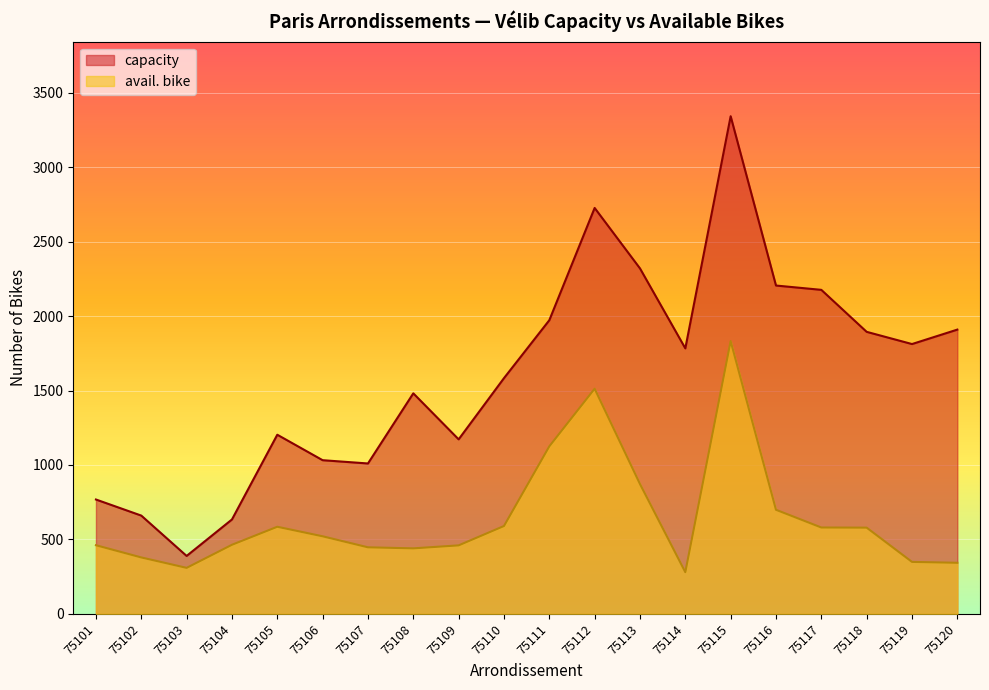

What is the difference between the avail. bike values at 75103 and 75116?

390